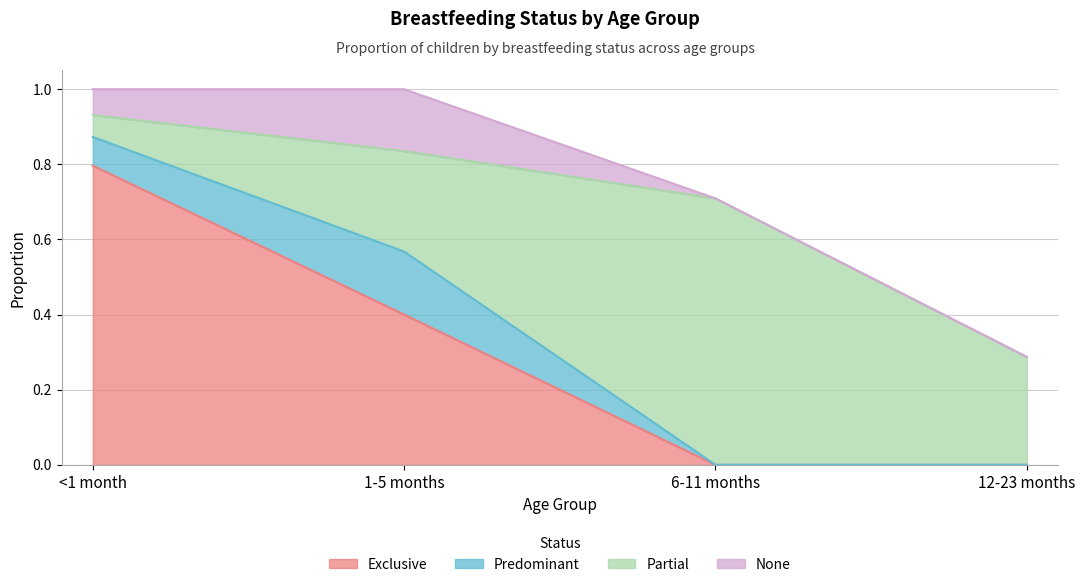

Count the Exclusive values in the range 0 to 1.

4